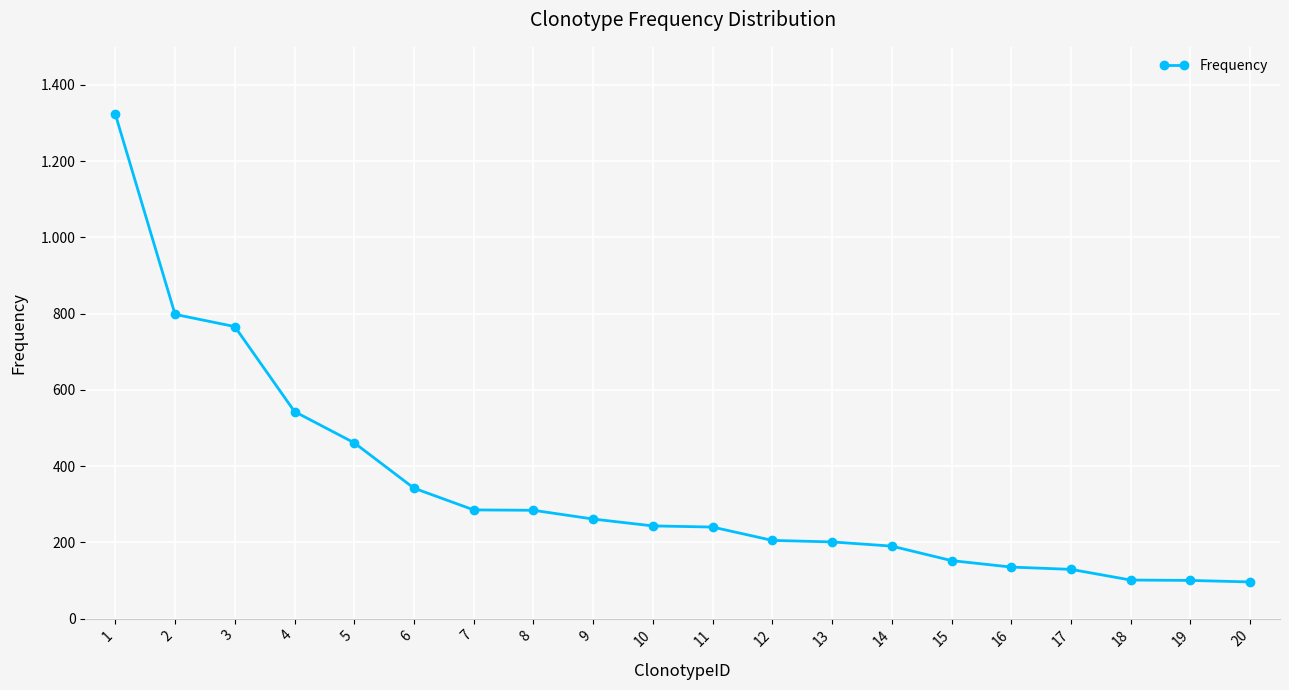

The value at 7 is 285. True or false?

True